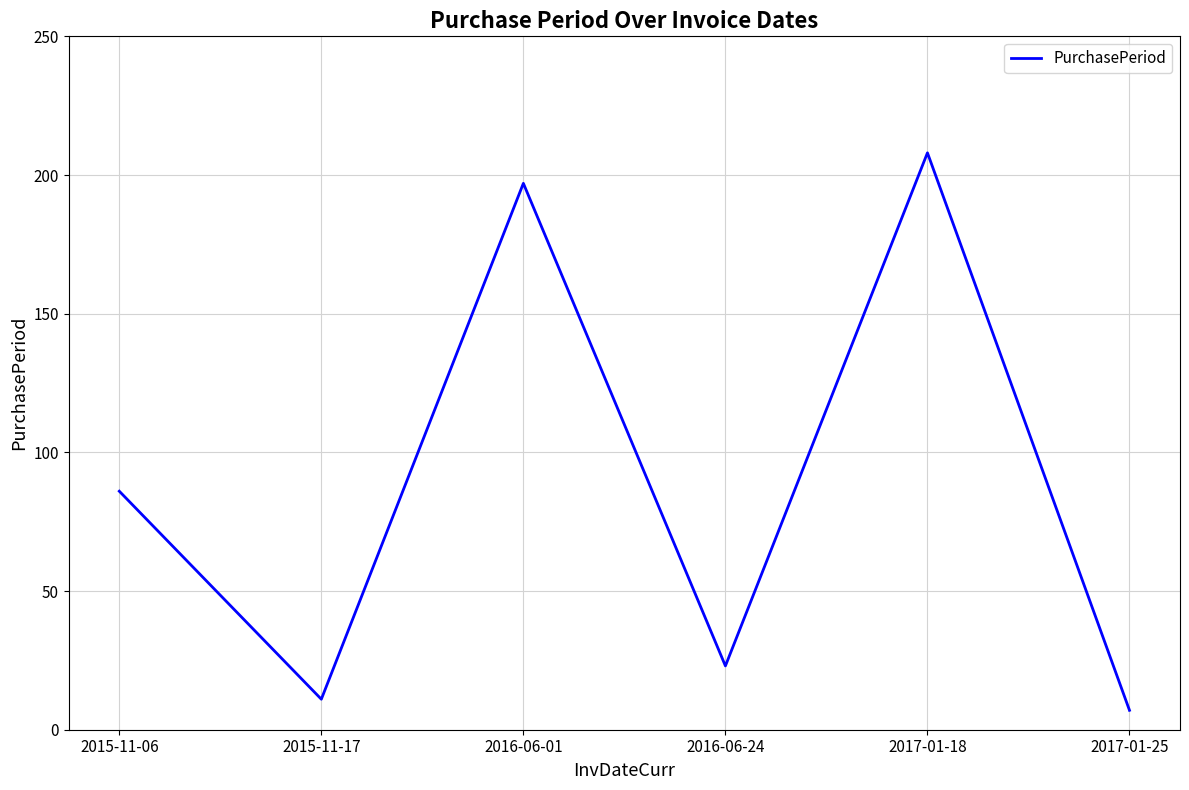

How many interior local peaks (higher than both neighbors) does the data have?

2